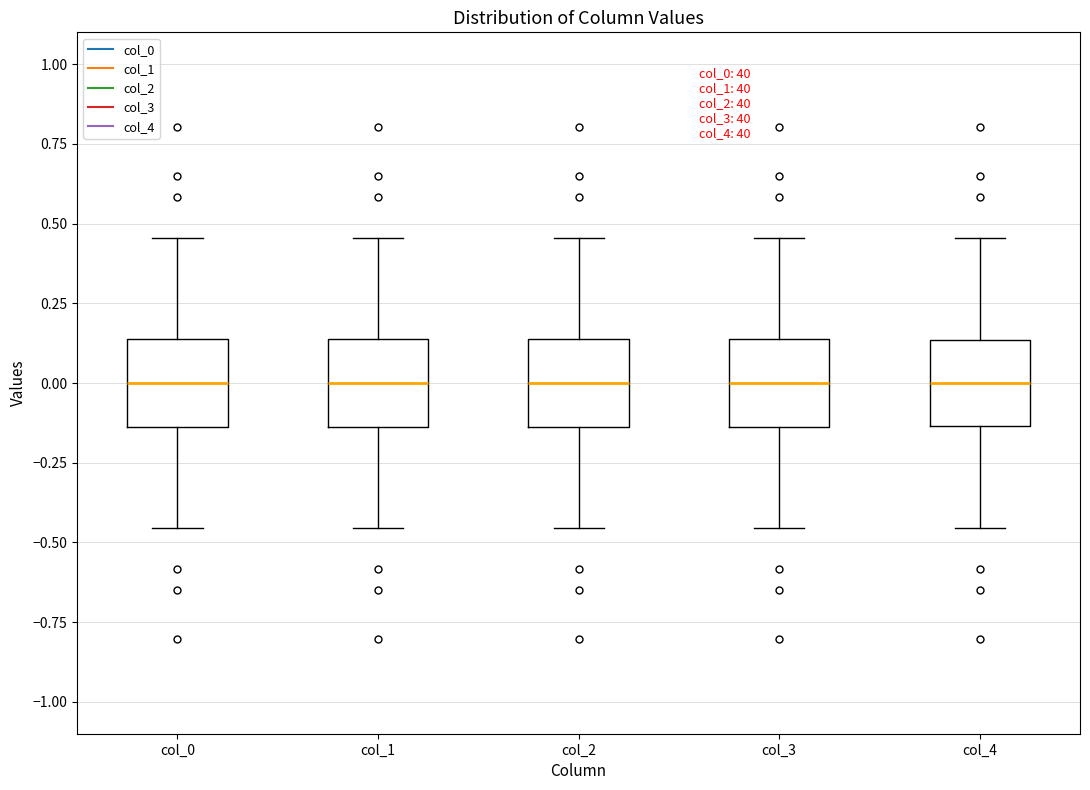

Where does the lower whisker of the box for col_1 end on the y-axis? The values are not printed on the chart, so give them approximately, as read against the axis.

-0.45